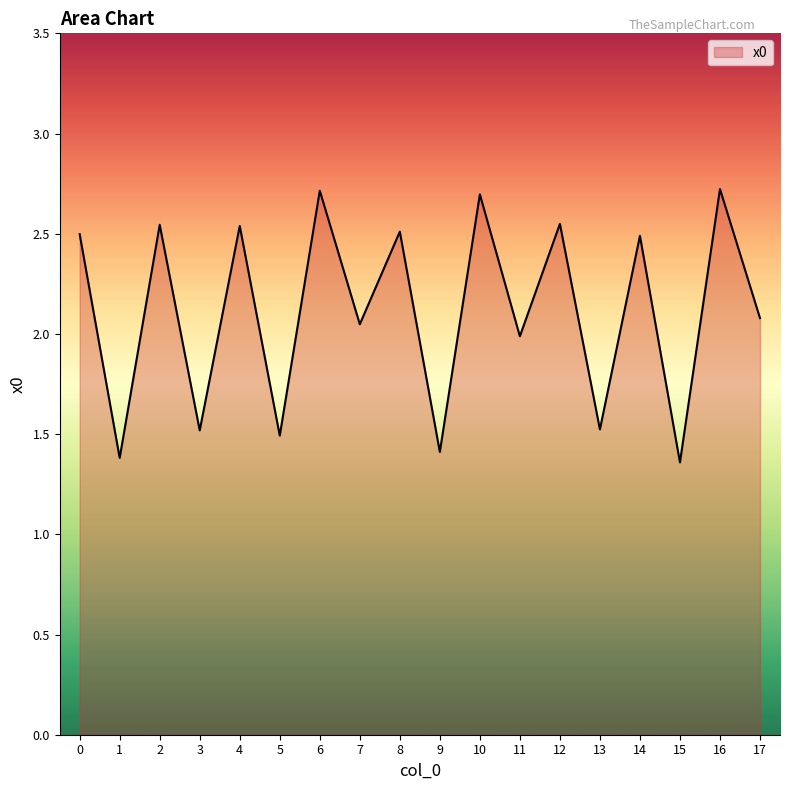

What is the greatest value displayed?

2.7